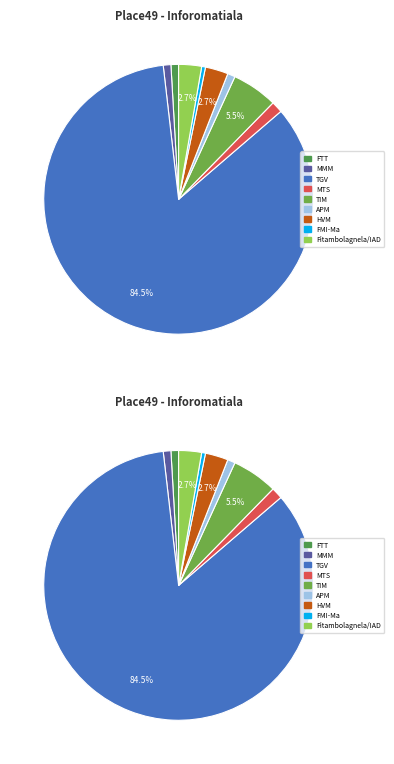

What is the total percentage of TIM and APM?

6.4%